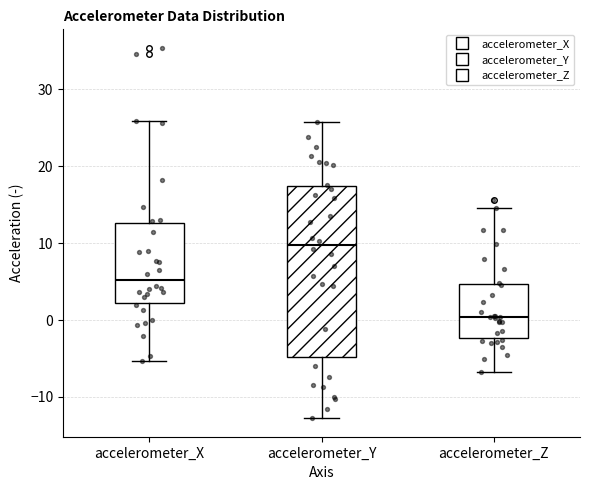

Which box's median line is the lowest?

accelerometer_Z